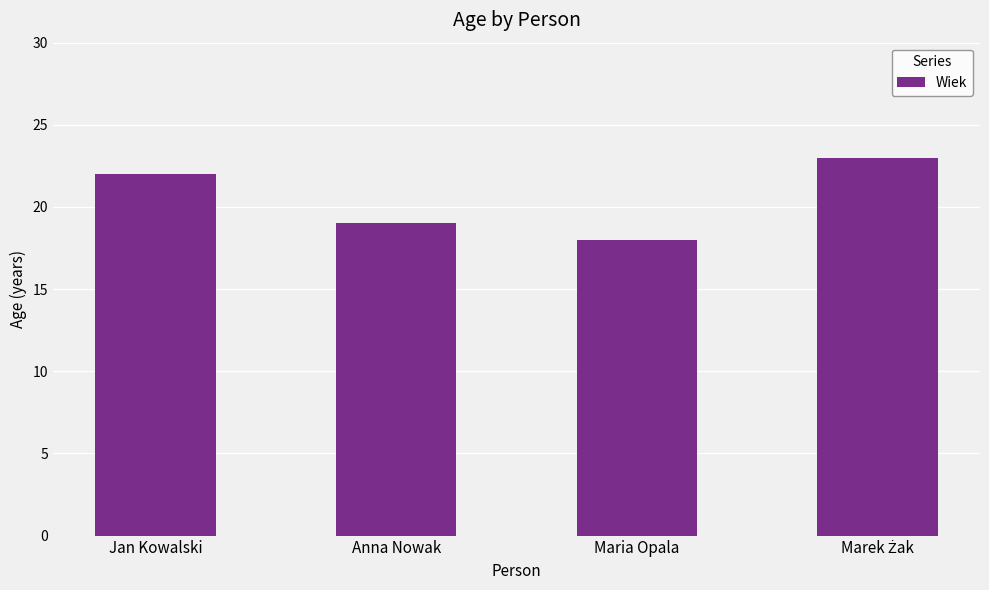

Reading left to right, extract all data points from this chart.

22	19	18	23